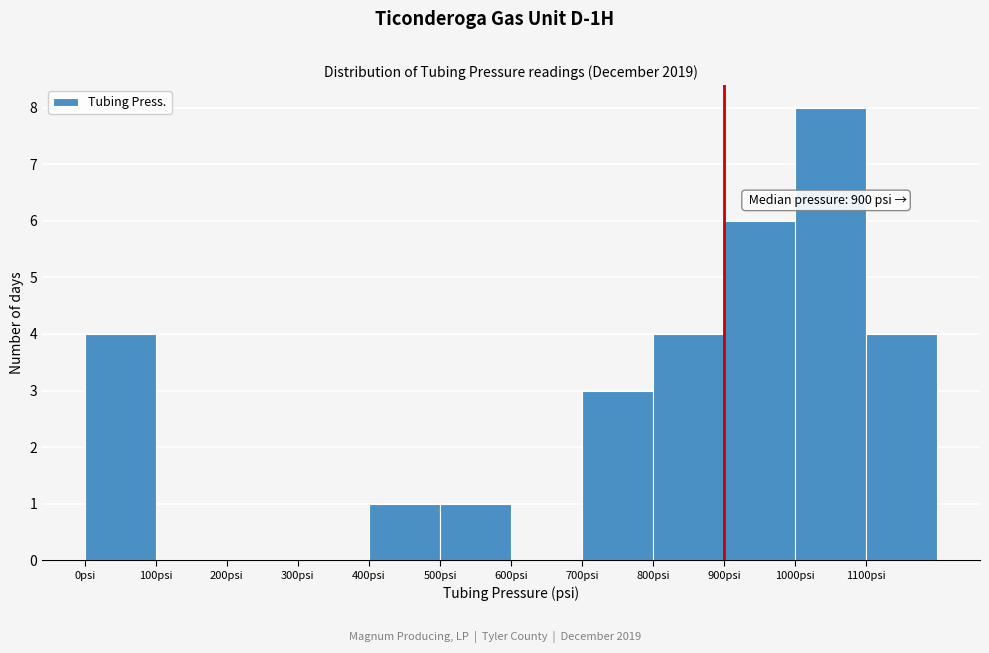

Over which range of the x-axis is the bar tallest?

1000 to 1100